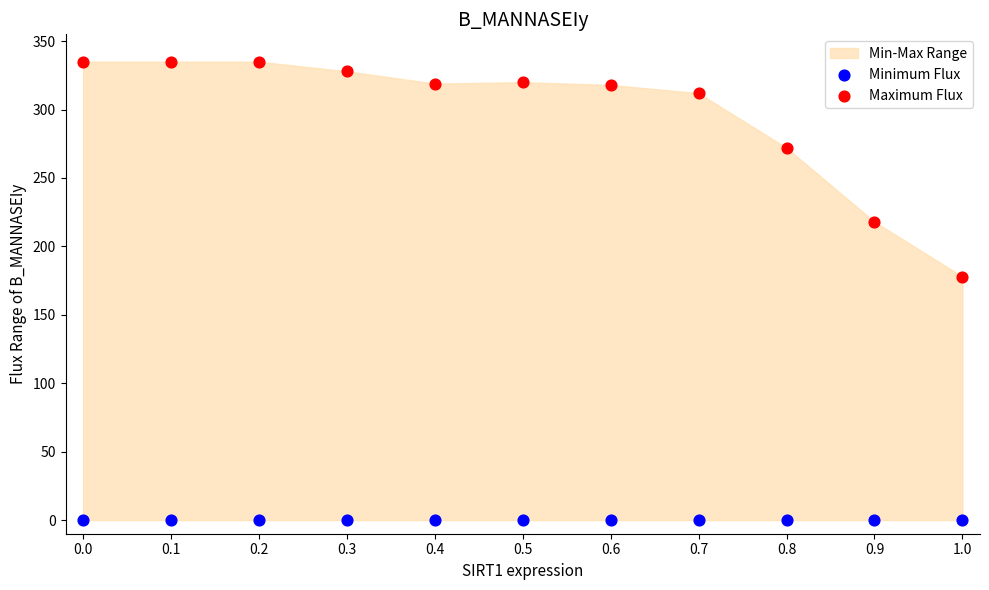

Which series reaches the minimum Y coordinate?

Minimum Flux